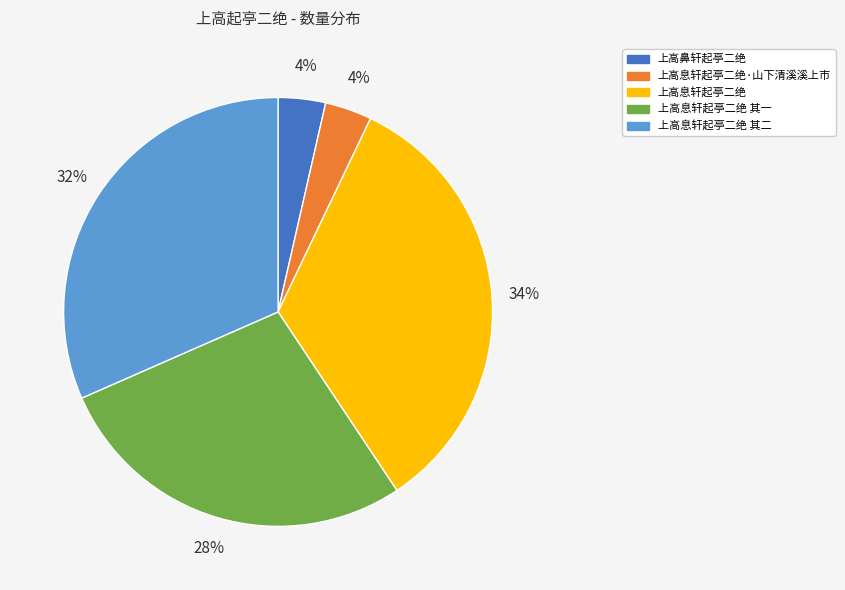

Which has a higher value, 上高鼻轩起亭二绝 or 上高息轩起亭二绝?

上高息轩起亭二绝